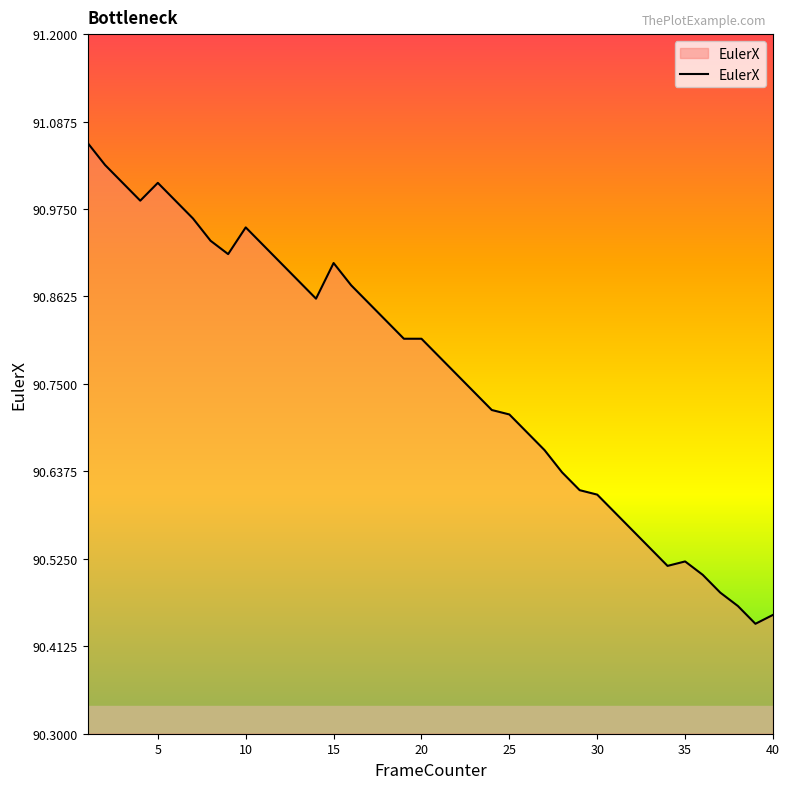

What is the difference between the maximum and minimum values?

0.6